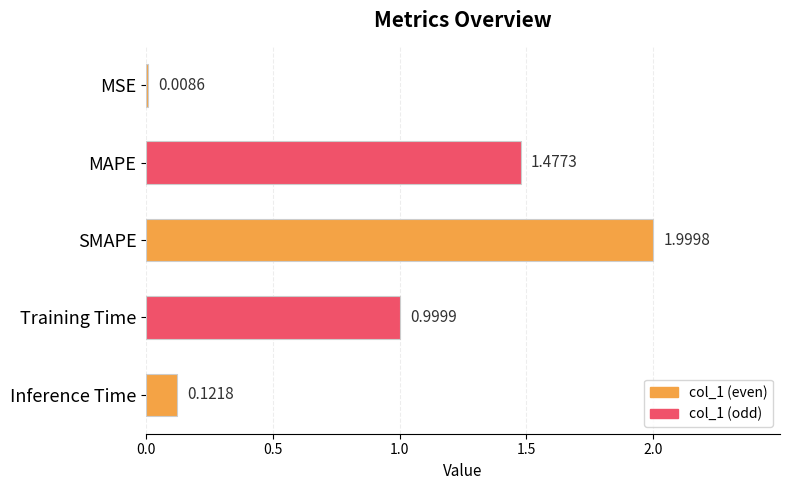

List the labels in order of value, largest first.

SMAPE, MAPE, Training Time, Inference Time, MSE